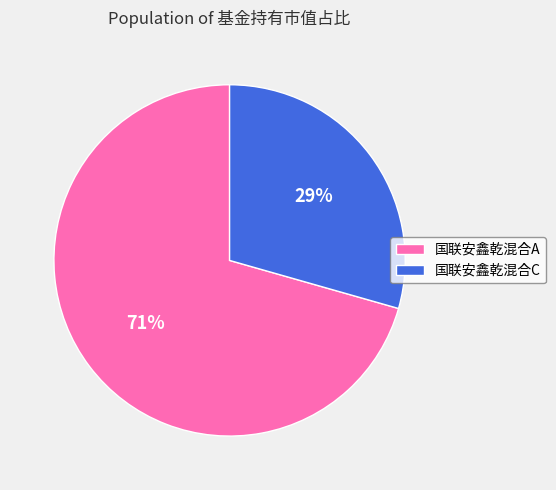

Rank the categories by value from highest to lowest.

国联安鑫乾混合A, 国联安鑫乾混合C